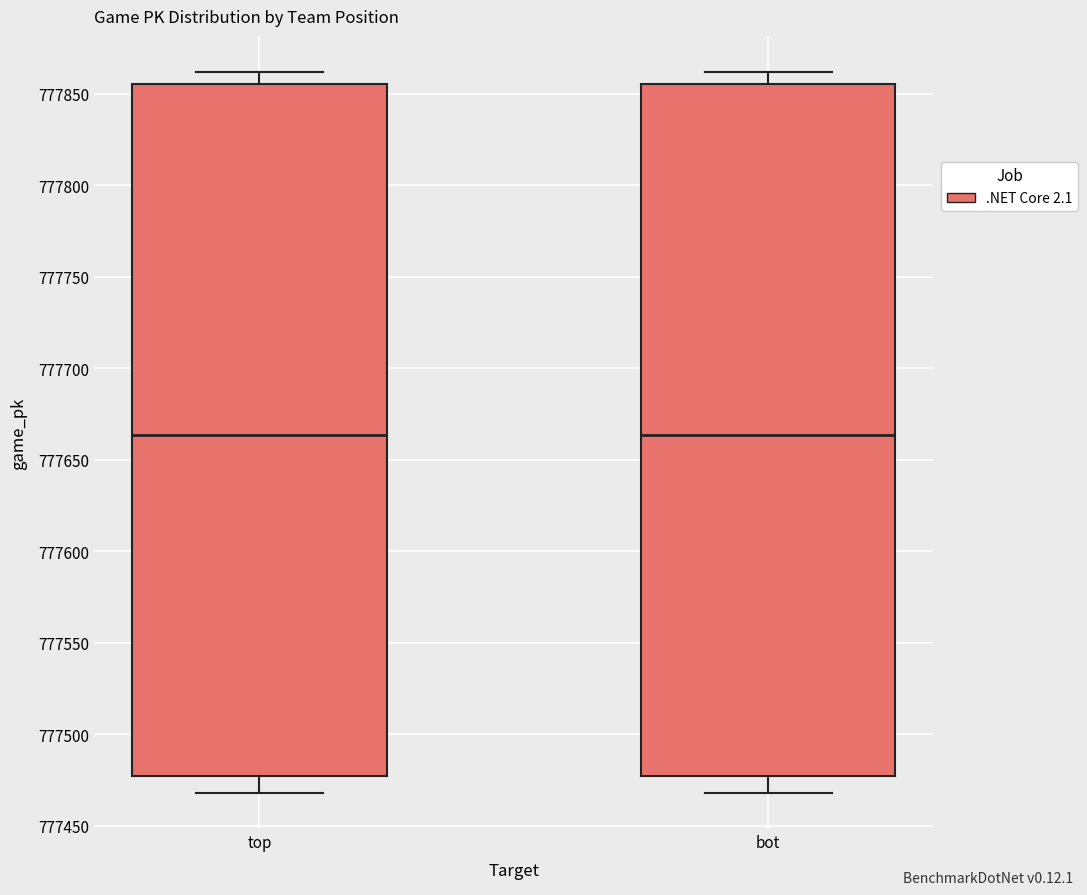

Where does the lower whisker of the box for top end on the y-axis? The values are not printed on the chart, so give them approximately, as read against the axis.

777470